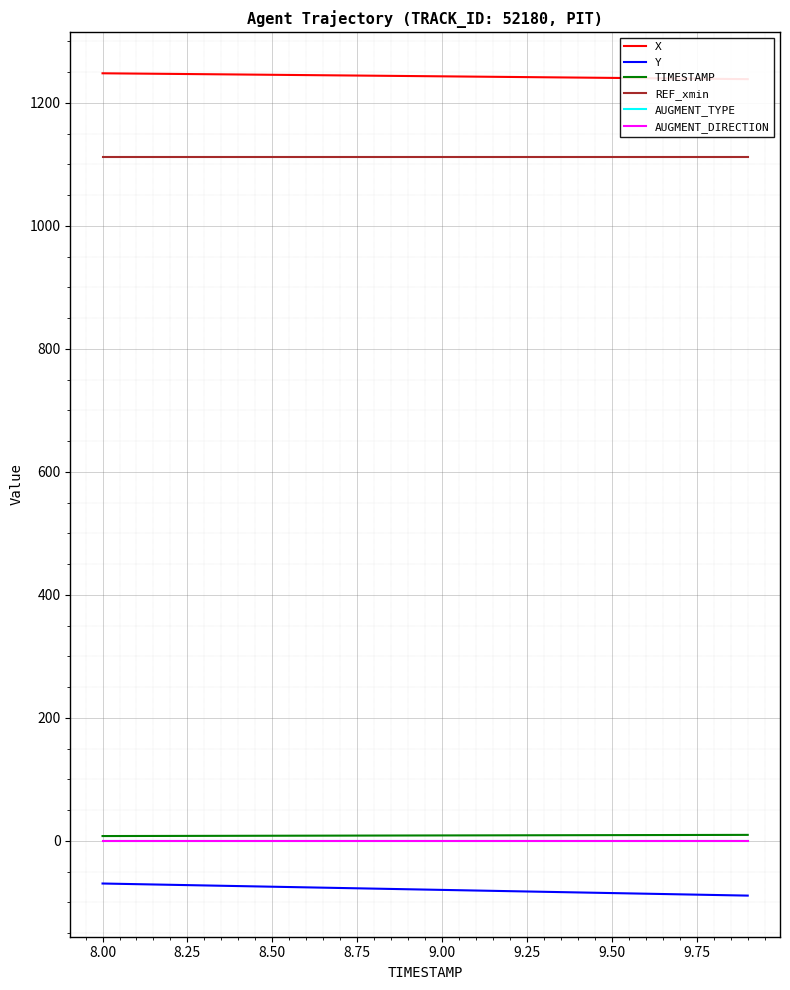

Rank the series at 9.50 from lowest to highest value.

Y, AUGMENT_TYPE, AUGMENT_DIRECTION, TIMESTAMP, REF_xmin, X